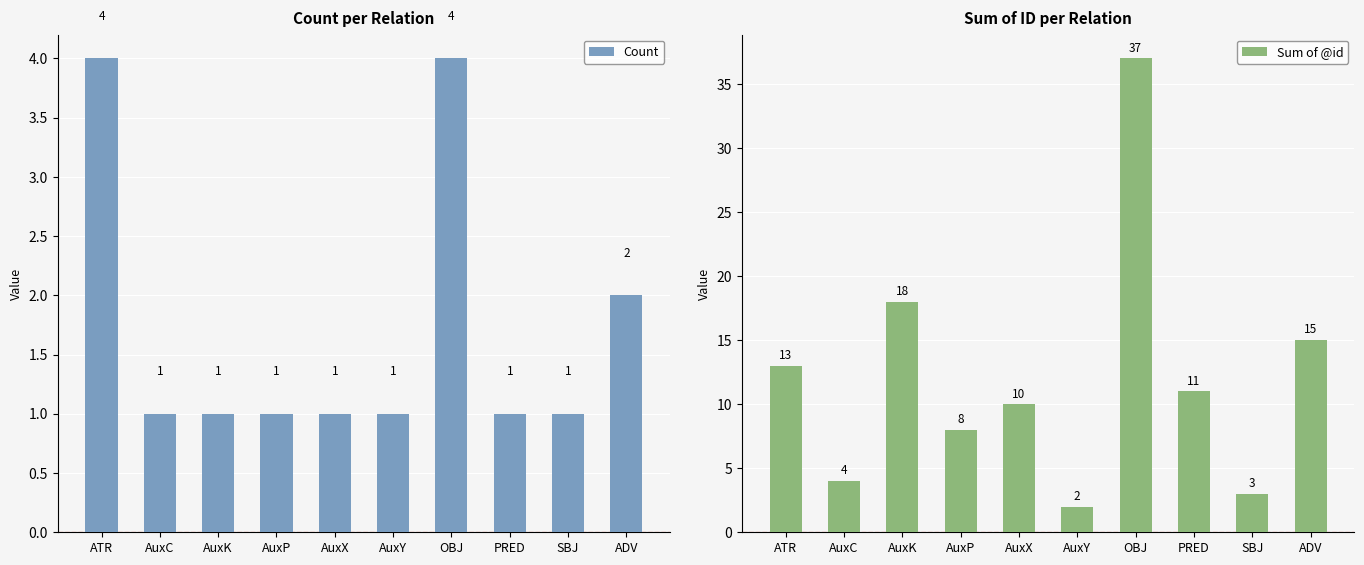

What is the label of the 2nd bar from the right?

SBJ